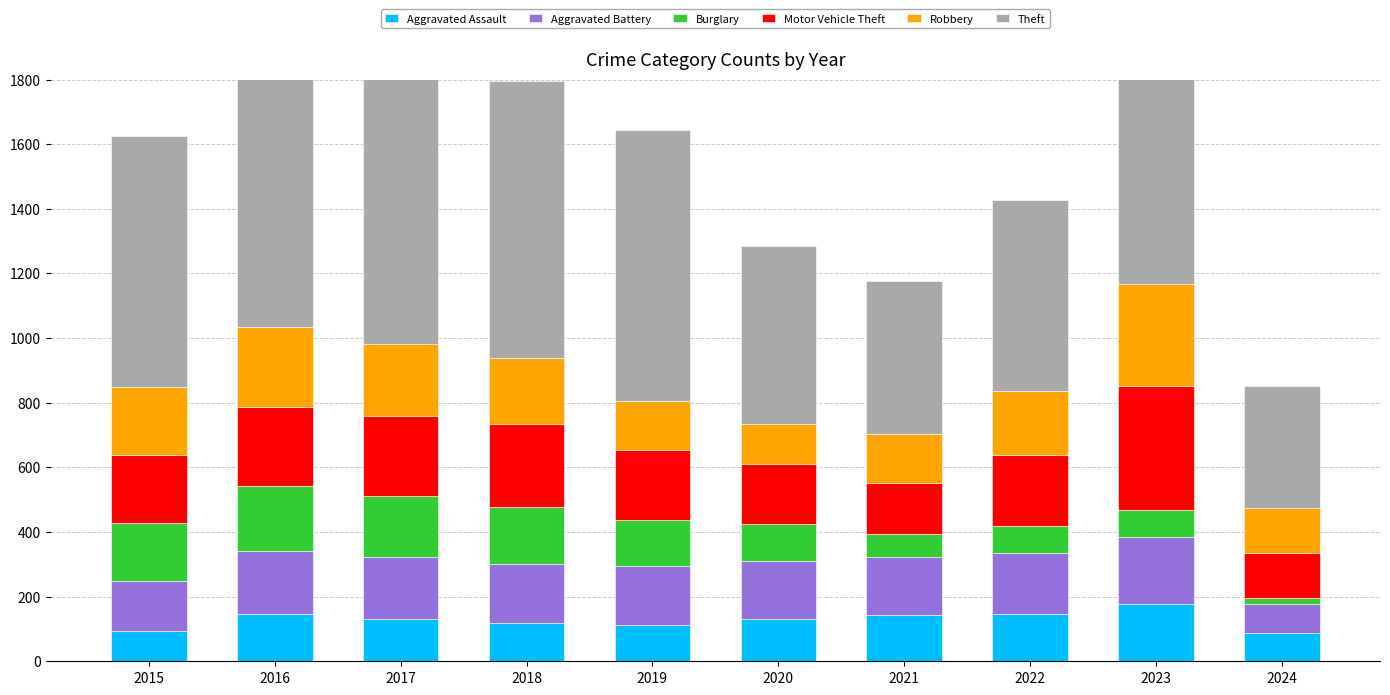

Reading left to right, list all the values displayed in this chart.

Aggravated Assault: 2015=95	2016=146	2017=131	2018=119	2019=113	2020=131	2021=142	2022=146	2023=177	2024=88
Aggravated Battery: 2015=154	2016=196	2017=191	2018=183	2019=182	2020=180	2021=182	2022=190	2023=209	2024=89
Burglary: 2015=178	2016=201	2017=189	2018=176	2019=143	2020=115	2021=71	2022=82	2023=81	2024=18
Motor Vehicle Theft: 2015=211	2016=245	2017=247	2018=256	2019=216	2020=184	2021=156	2022=219	2023=385	2024=141
Robbery: 2015=212	2016=247	2017=224	2018=204	2019=150	2020=124	2021=153	2022=198	2023=316	2024=137
Theft: 2015=774	2016=858	2017=916	2018=856	2019=841	2020=550	2021=474	2022=593	2023=696	2024=379